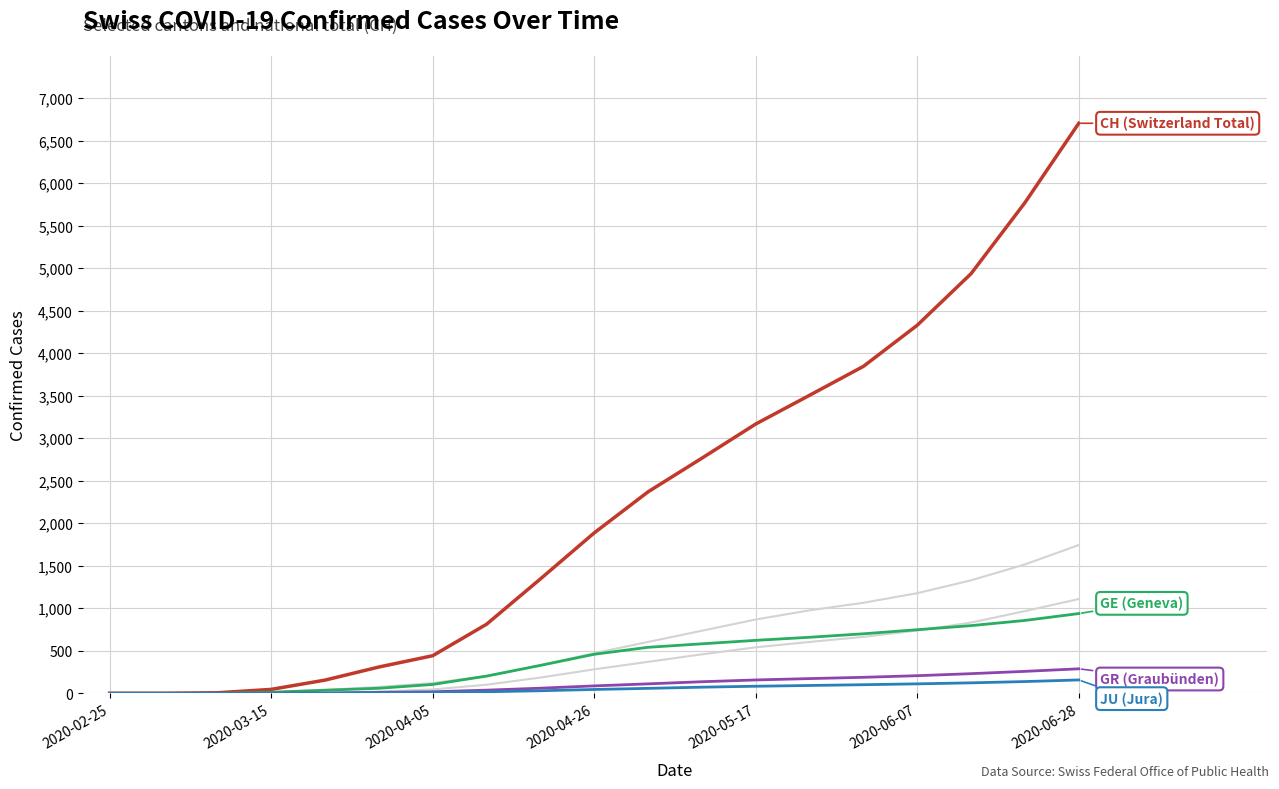

Which label corresponds to the smallest value in the chart?

2020-02-25